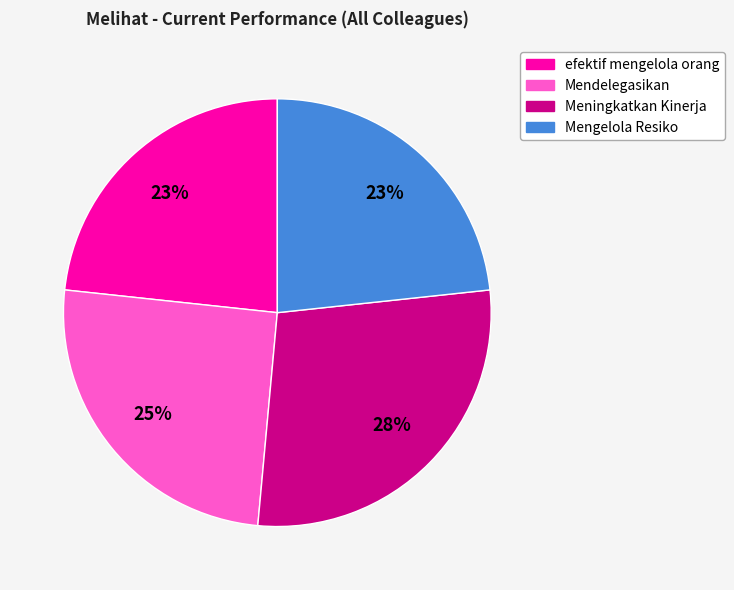

Is there a majority slice in this chart?

No